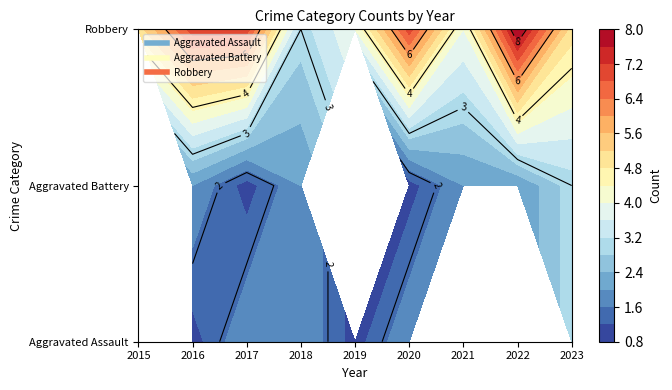

Reading right to left, list all the values displayed in this chart.

Aggravated Assault: 2023=3	2022=0	2021=0	2020=2	2019=1	2018=2	2017=2	2016=1	2015=0
Aggravated Battery: 2023=3	2022=2	2021=2	2020=1	2019=0	2018=2	2017=1	2016=2	2015=0
Robbery: 2023=5	2022=8	2021=4	2020=7	2019=4	2018=3	2017=7	2016=7	2015=5